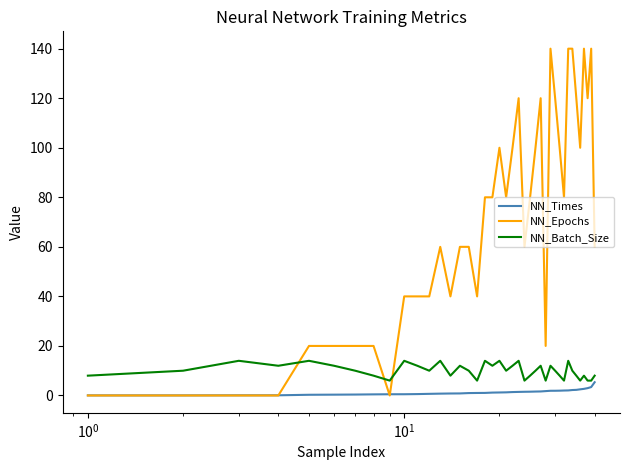

What is the minimum value for NN_Batch_Size?

6.0